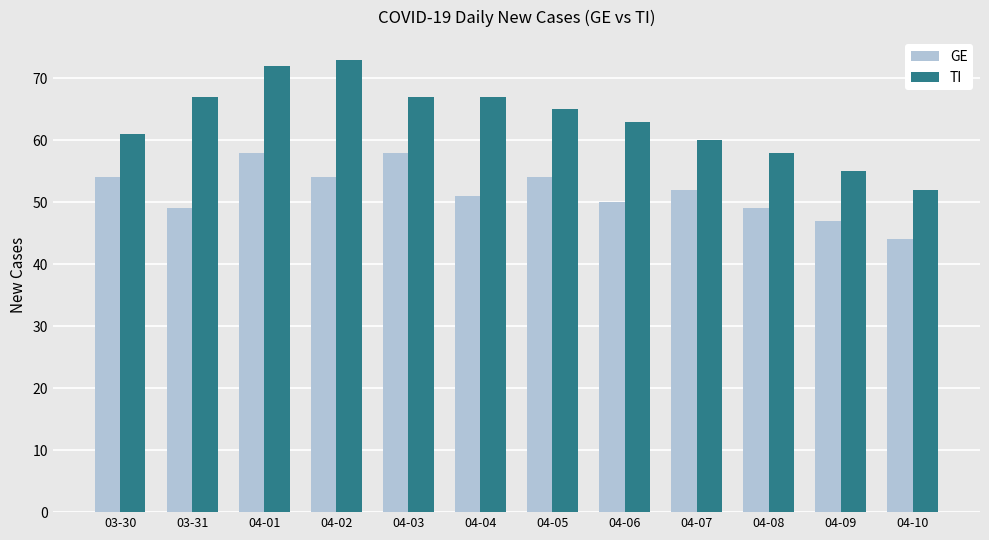

Read the GE value at 03-30.

54